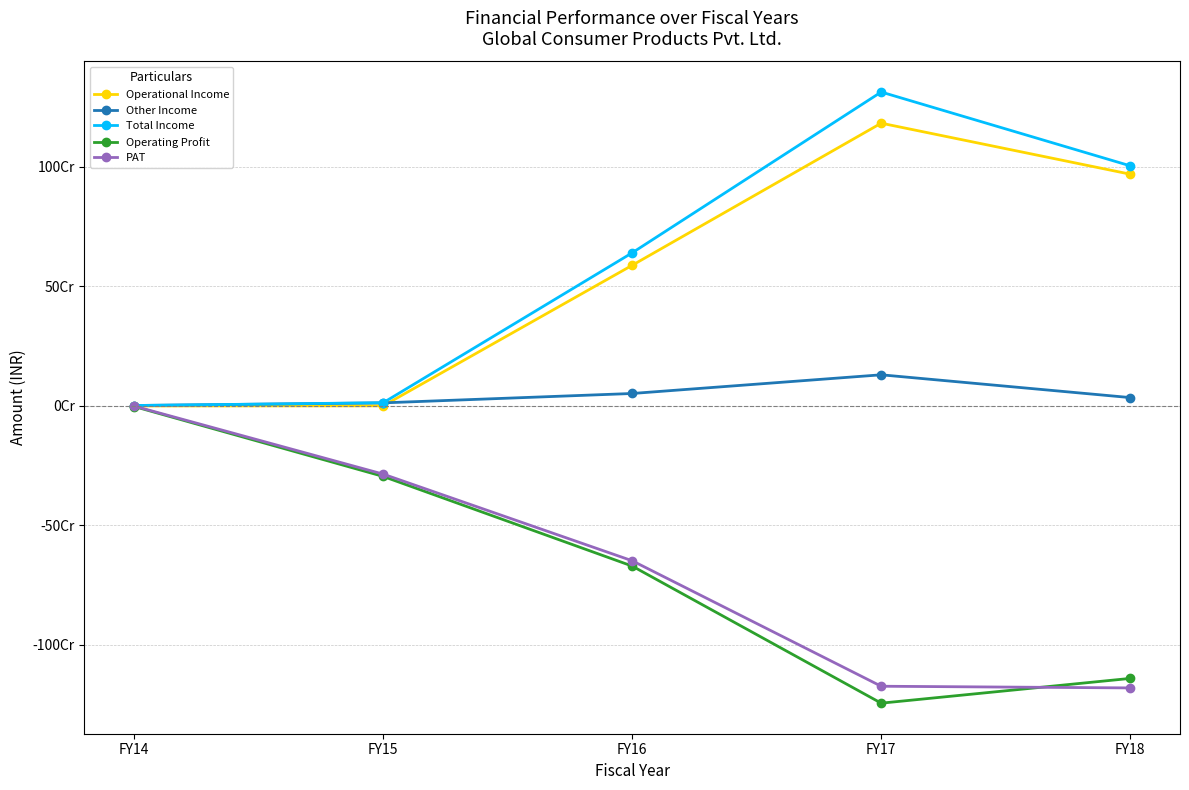

What is the difference between the PAT values at FY17 and FY16?

524967225